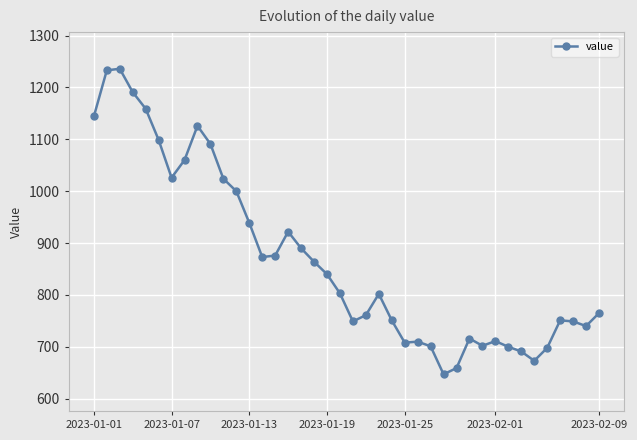

What is the maximum value shown in the chart?

1236